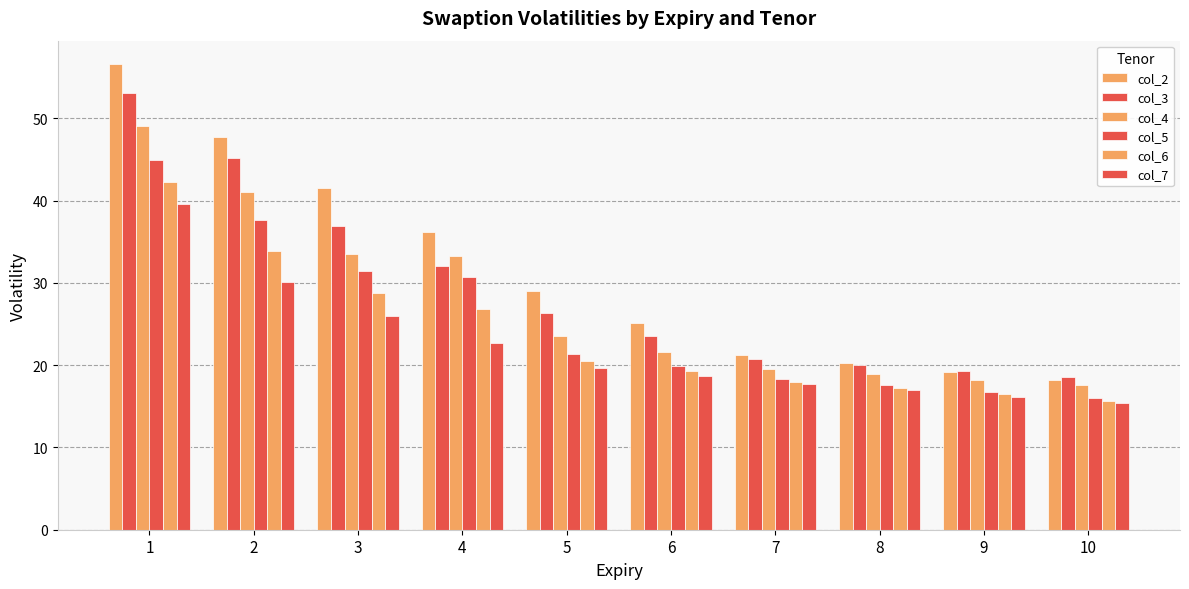

Reading right to left, what are all the values shown in this chart?

col_2: 18.2	19.2	20.2	21.2	25.1	29.0	36.2	41.5	47.7	56.6
col_3: 18.6	19.3	20.0	20.7	23.5	26.3	32.0	36.9	45.2	53.1
col_4: 17.6	18.2	18.9	19.6	21.6	23.6	33.3	33.5	41.1	49.0
col_5: 16.0	16.8	17.5	18.3	19.9	21.4	30.7	31.5	37.6	44.9
col_6: 15.7	16.5	17.2	18.0	19.2	20.5	26.9	28.8	33.9	42.2
col_7: 15.4	16.2	16.9	17.7	18.6	19.6	22.6	26.0	30.1	39.6